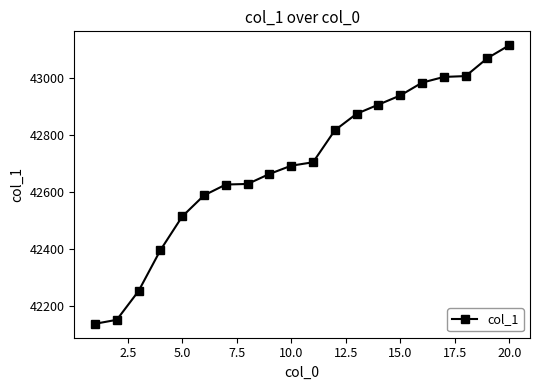

True or false: the data has more than 2 interior local peaks.

False